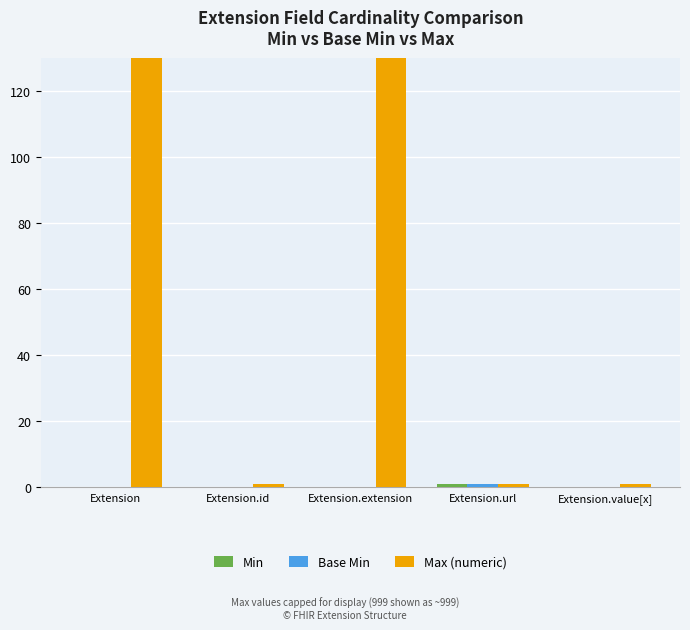

At which category does the chart reach its minimum across all series?

Extension